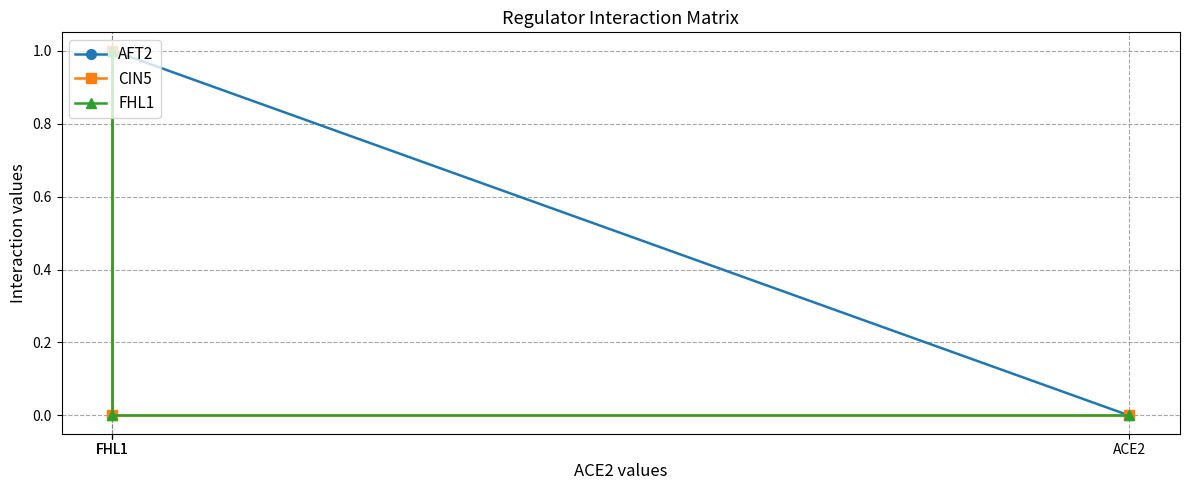

Which category has the highest value across all series?

FHL1